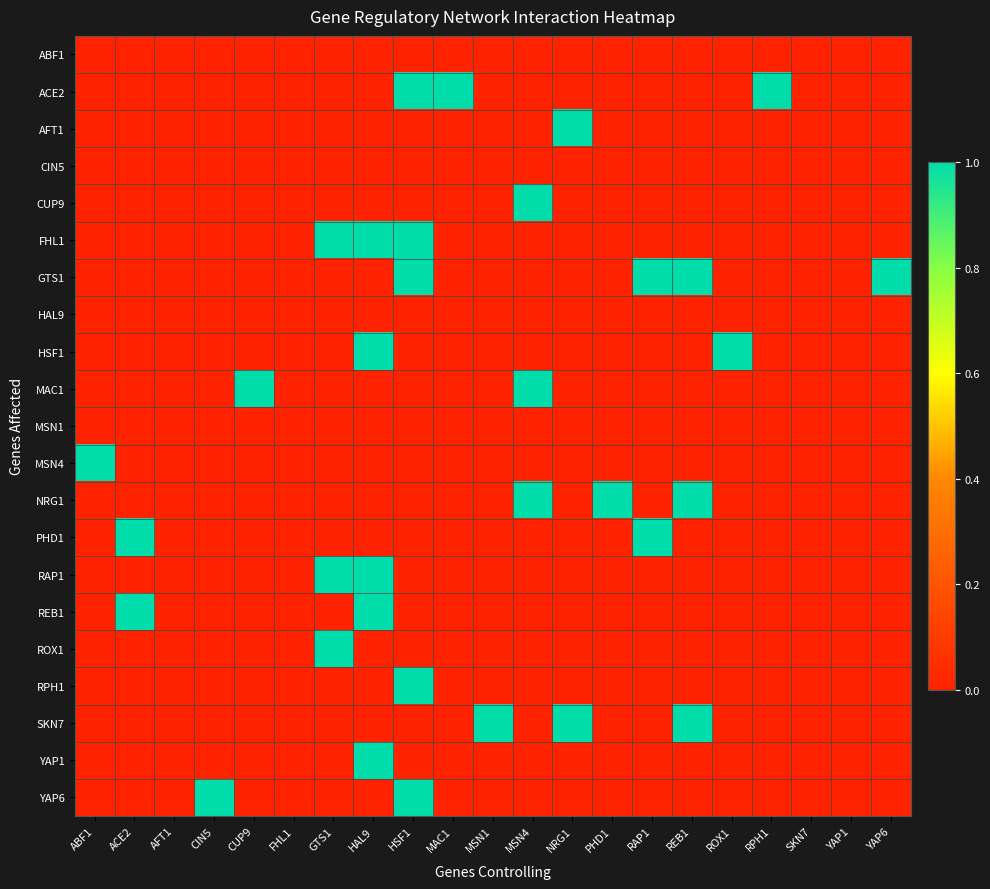

Which series has the widest spread of values?

ACE2